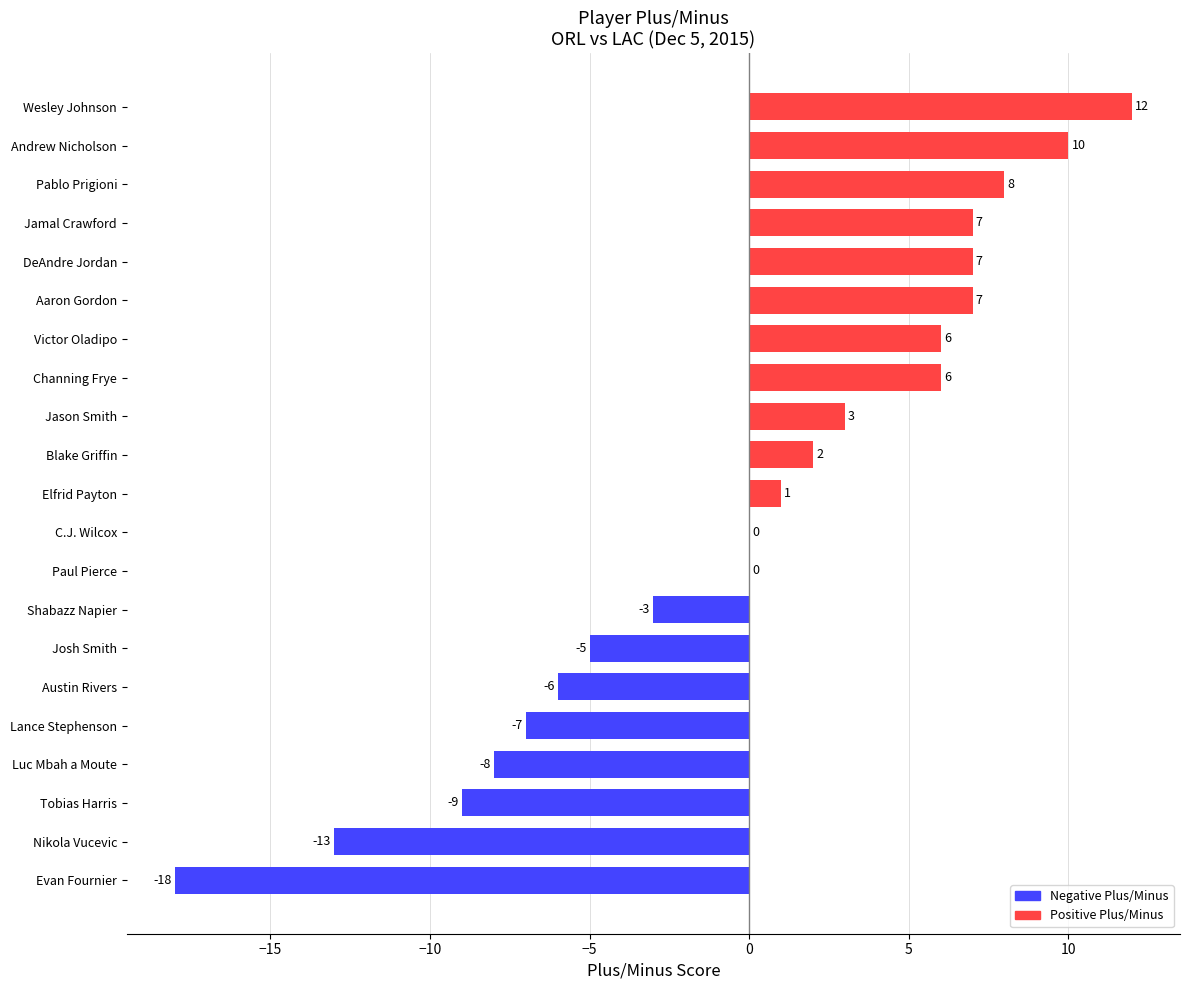

Is it true that the value at Andrew Nicholson is 7?

False